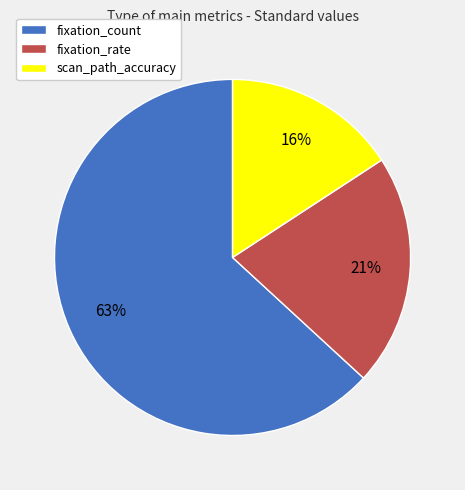

To the nearest percent, what is the difference between the fixation_rate and scan_path_accuracy slice percentages?

5%